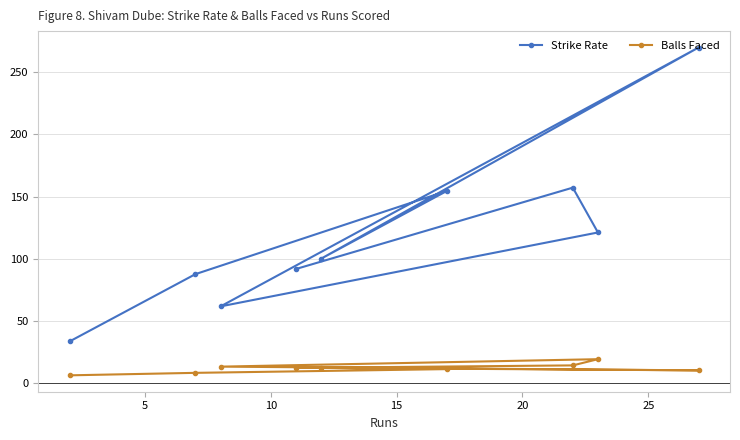

How many data points in Strike Rate are above 100?

4